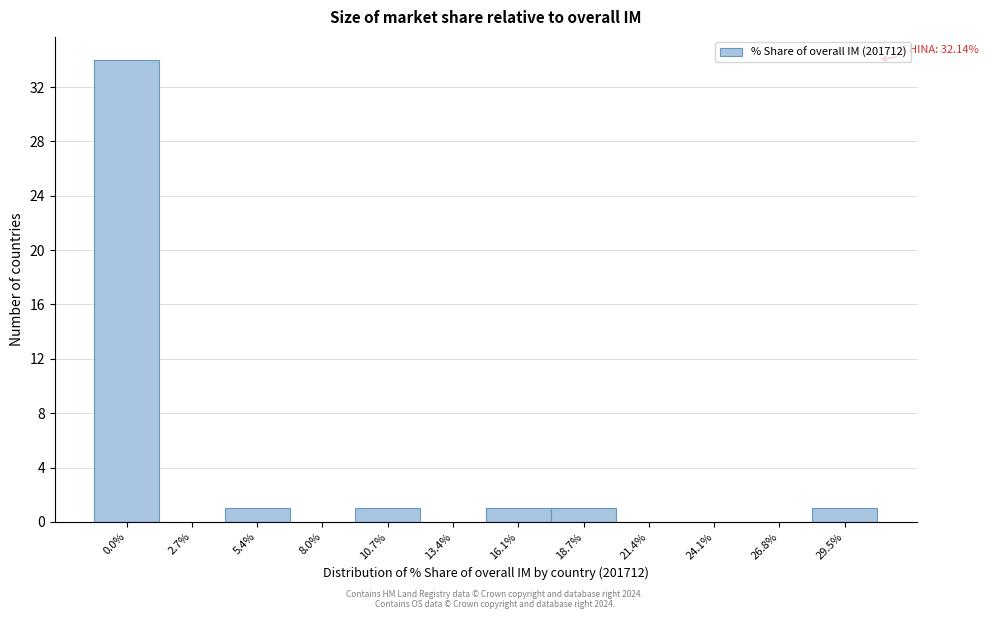

Reading left to right, transcribe all the data shown in this chart.

0.0%=34	2.7%=0	5.4%=1	8.0%=0	10.7%=1	13.4%=0	16.1%=1	18.7%=1	21.4%=0	24.1%=0	26.8%=0	29.5%=1